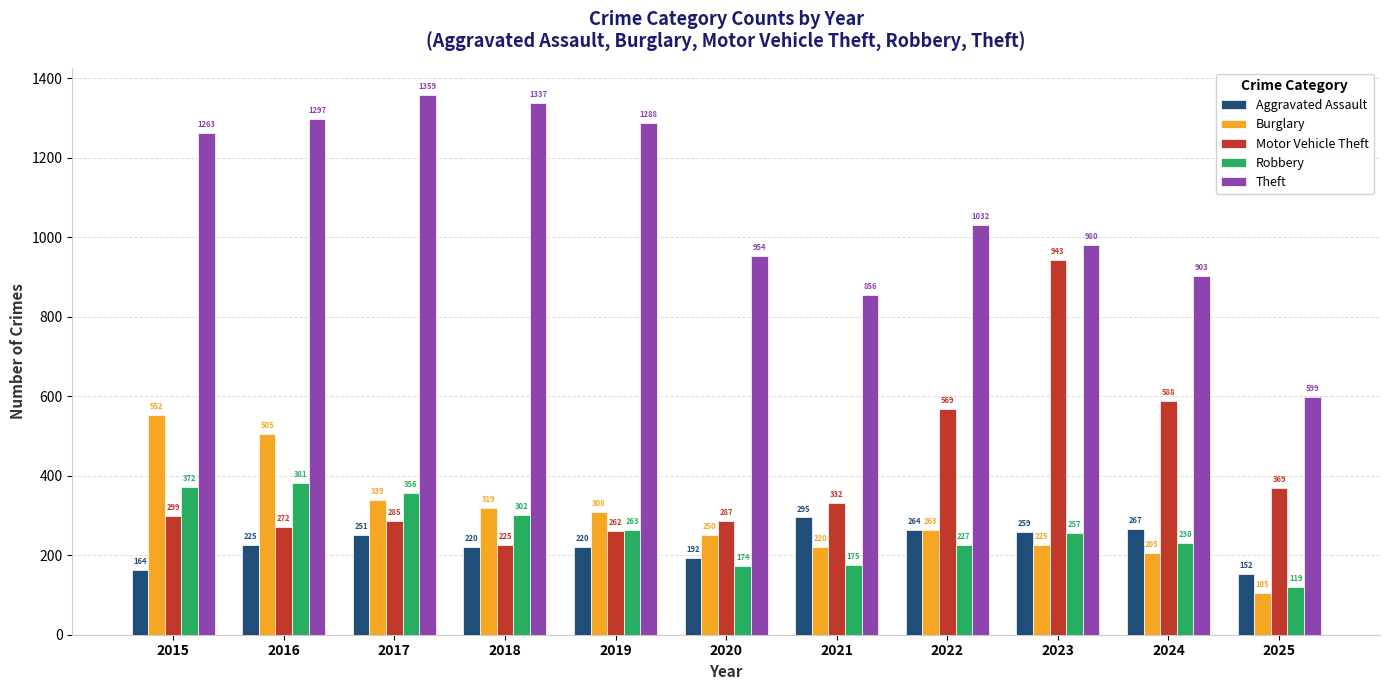

Which series changed the most between 2016 and 2017?

Burglary